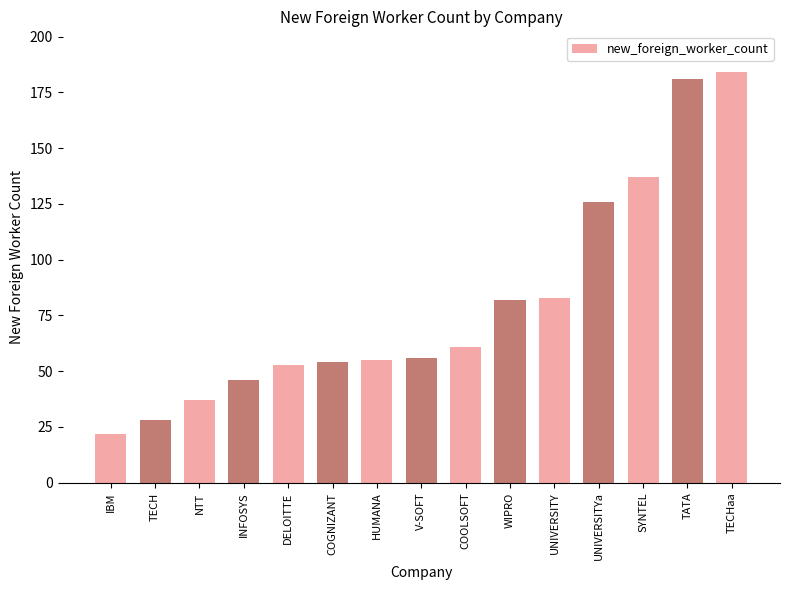

How many series are shown in this chart?

1